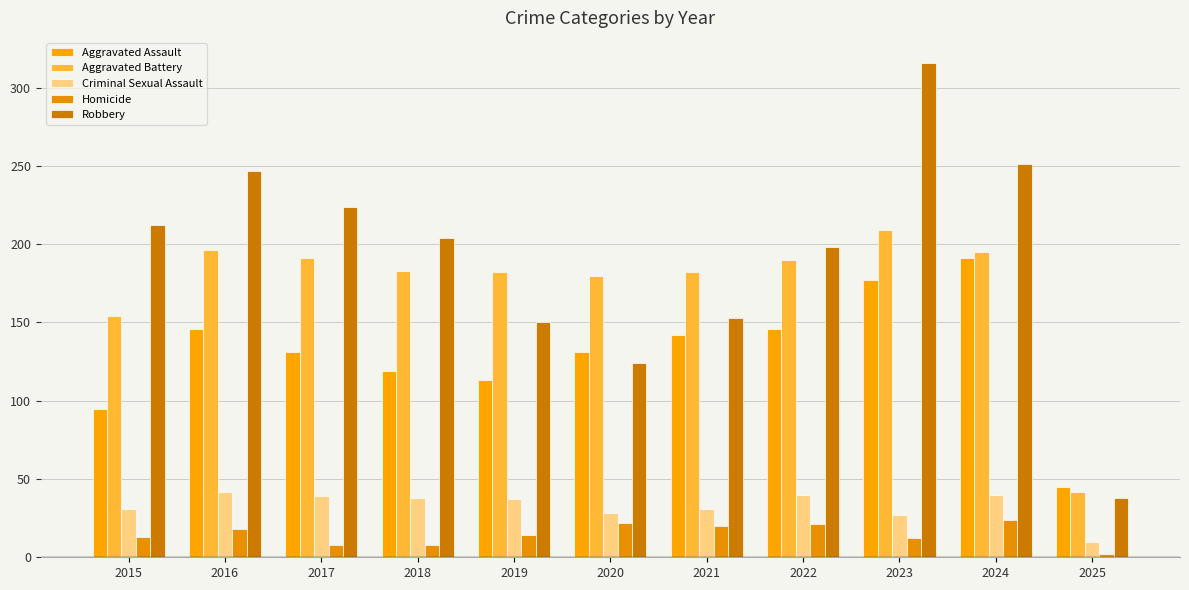

How many data points does each series have?

11